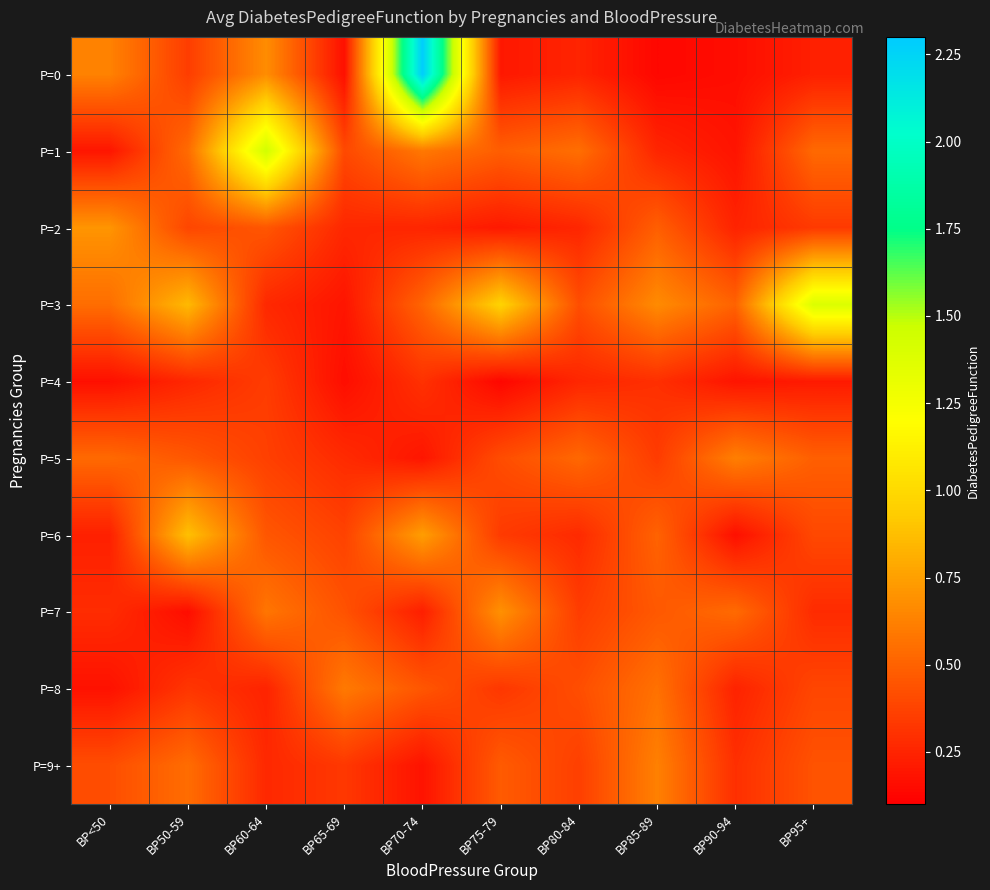

What is the spread (max minus min) of values at BP95+?

1.2